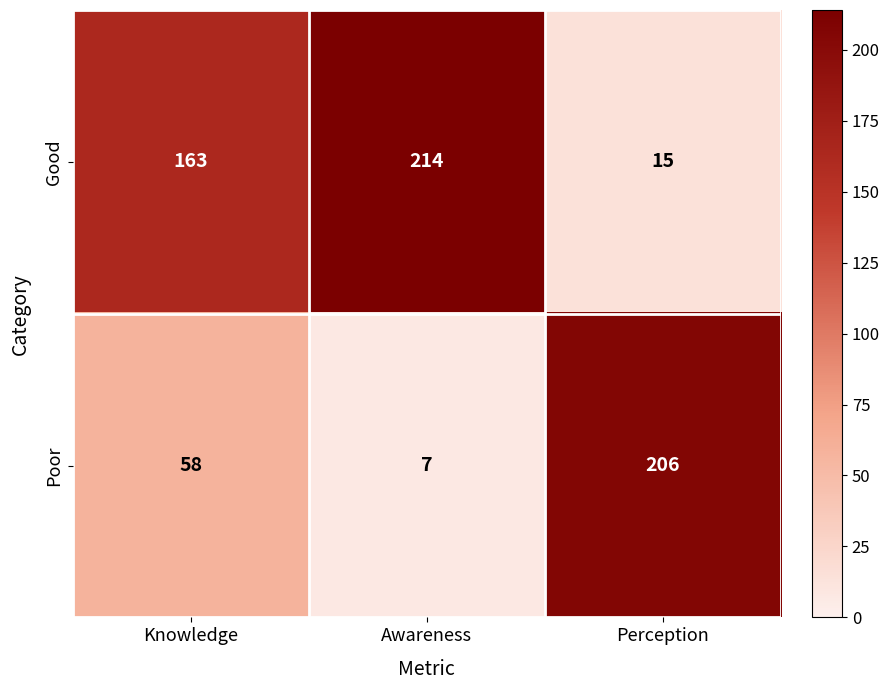

Rank the series by their maximum value, from highest to lowest.

Good, Poor